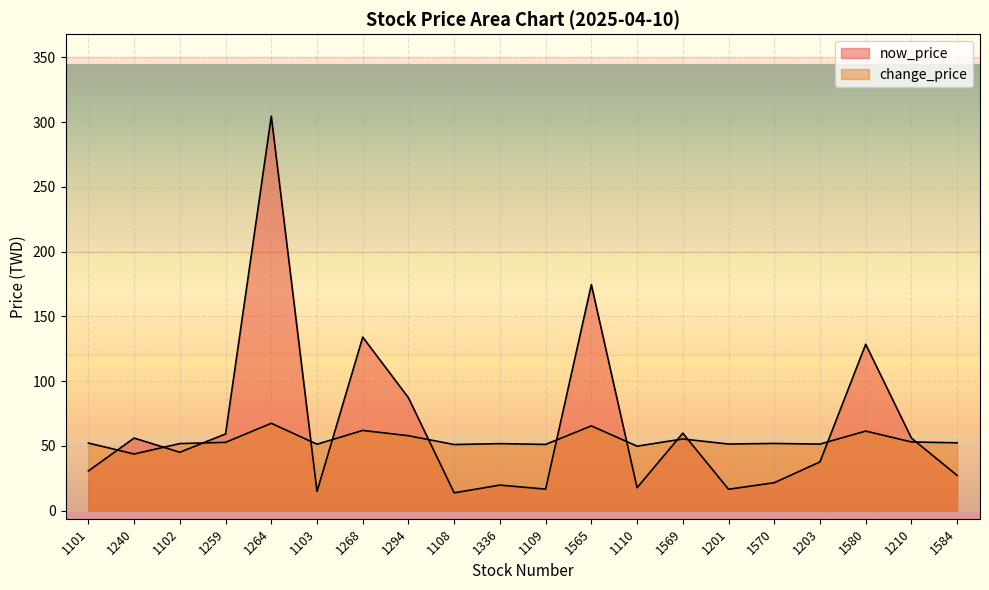

What is the value of the now_price point at the 16th from the left?

21.6